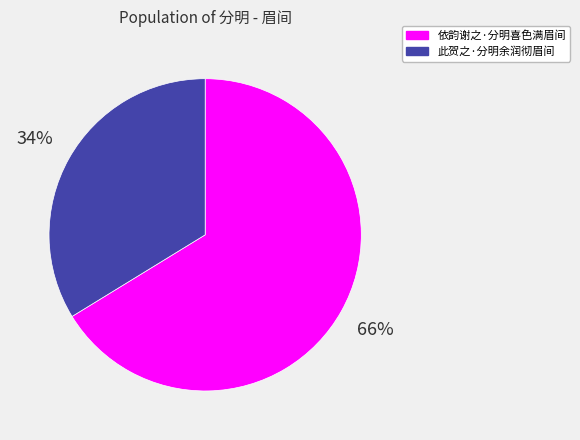

To the nearest percent, what is the difference between the 依韵谢之·分明喜色满眉间 and 此贺之·分明余润彻眉间 slice percentages?

32%